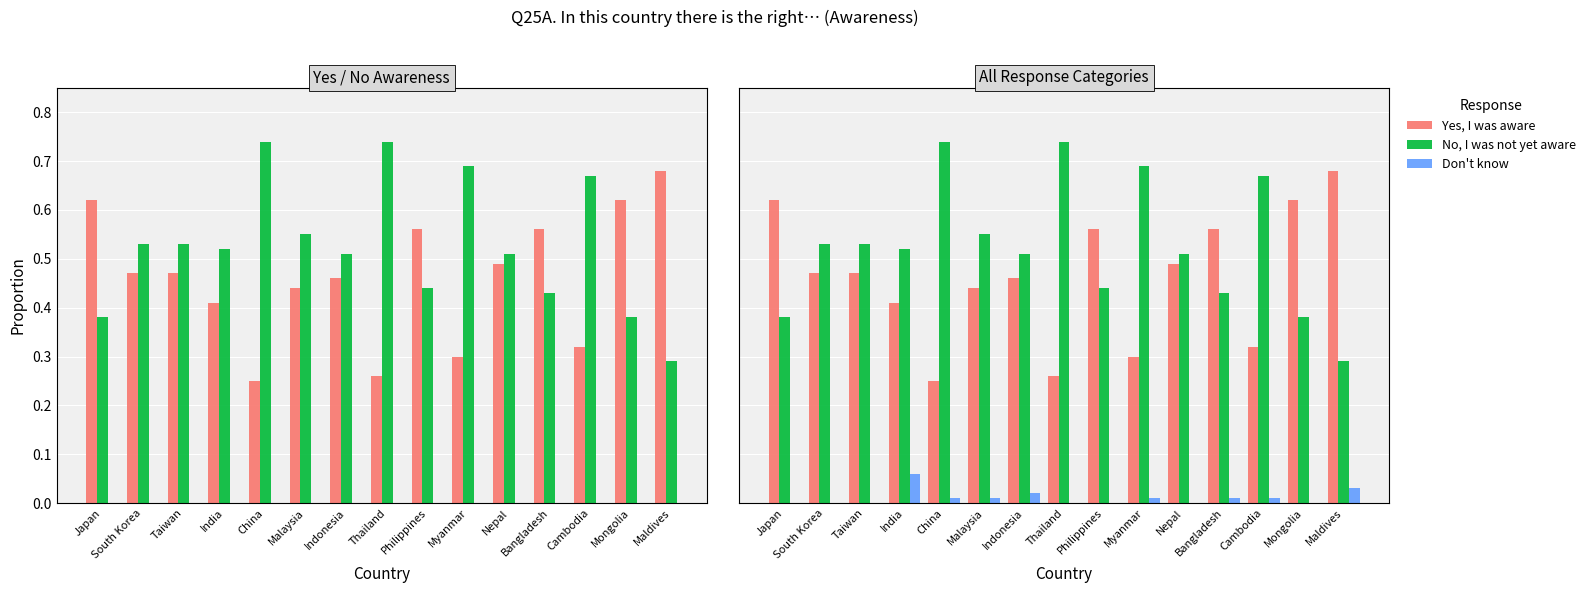

What is the spread (max minus min) of values at Mongolia?

0.6